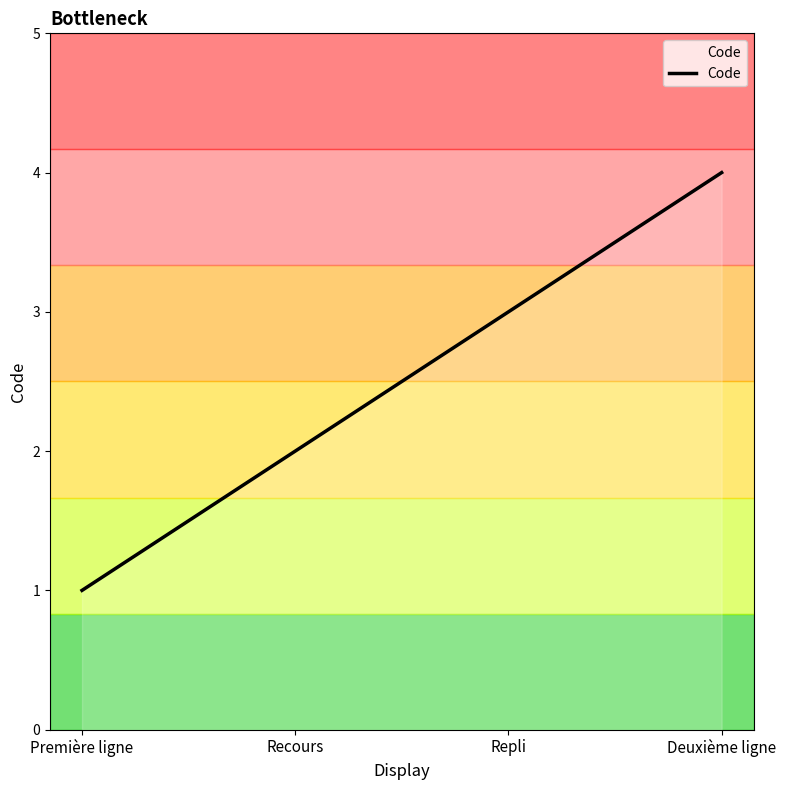

What is the change in value from Repli to Deuxième ligne?

+1